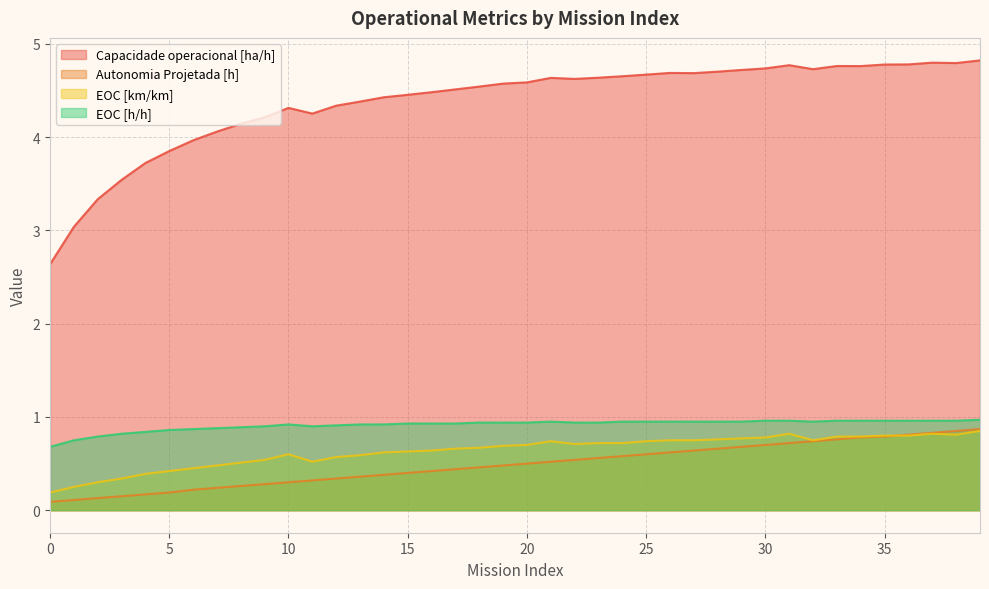

Where is the first local minimum for Capacidade operacional [ha/h]?

11